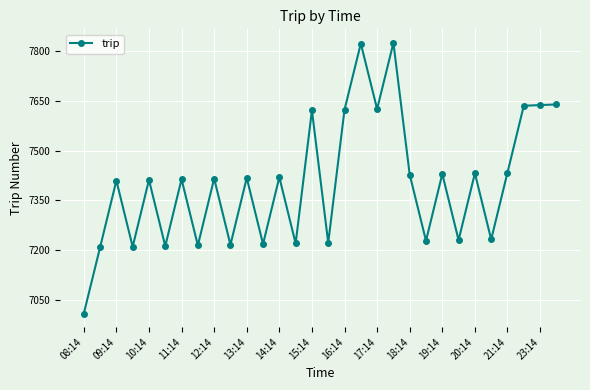

What is the difference between the maximum and minimum values?

818